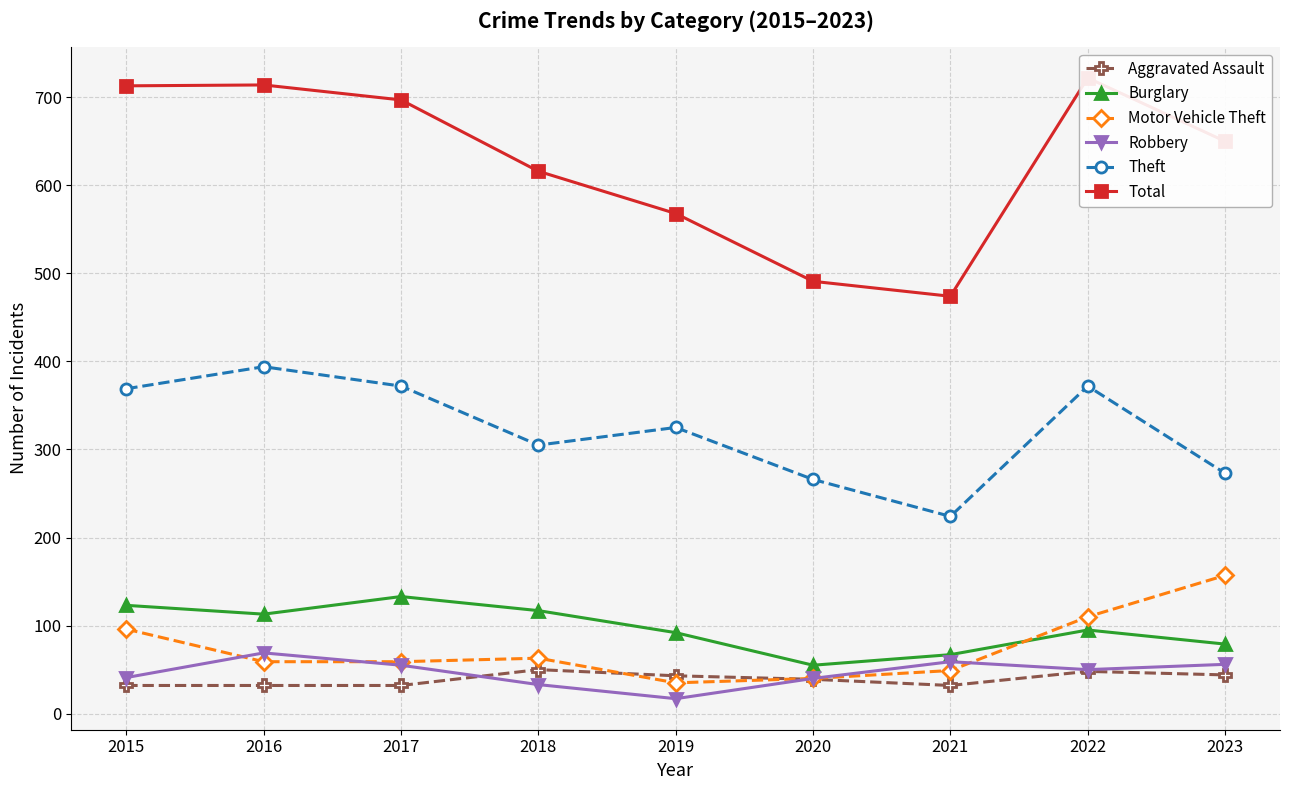

Between which two adjacent categories do Motor Vehicle Theft and Burglary first intersect?

2021 and 2022